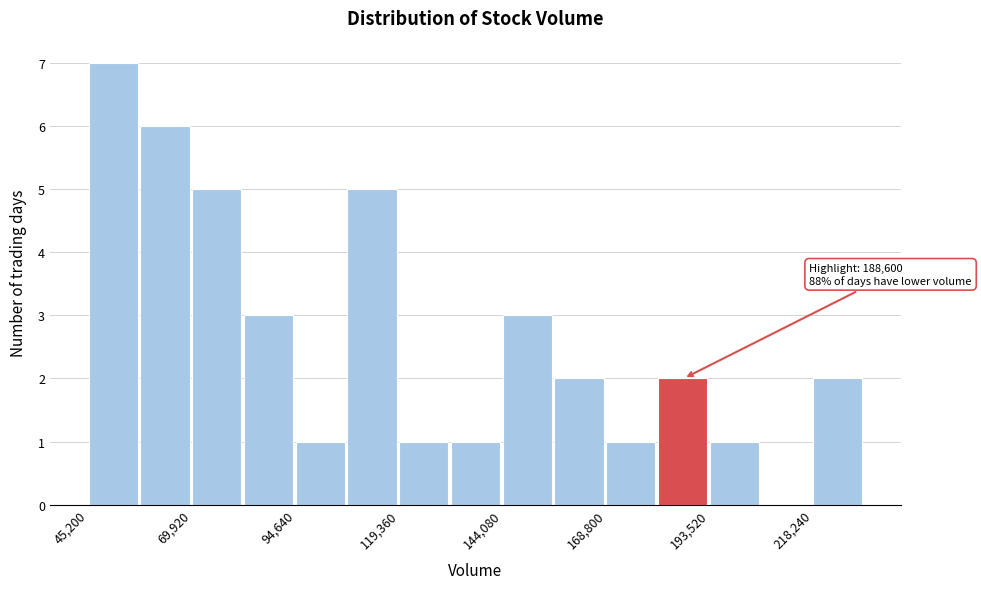

Read against the x-axis, roughly where is the centre of the tallest bar?

50000